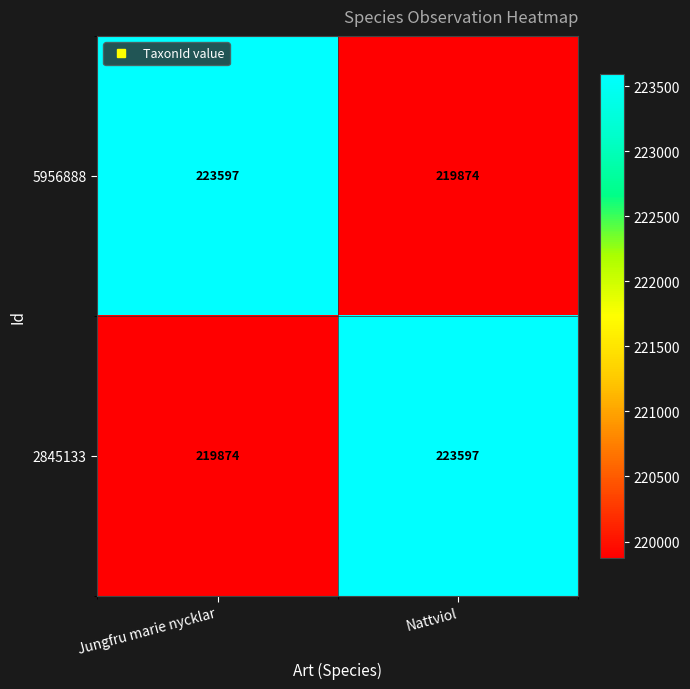

Reading left to right, list all the values displayed in this chart.

5956888: 223597	219874
2845133: 219874	223597